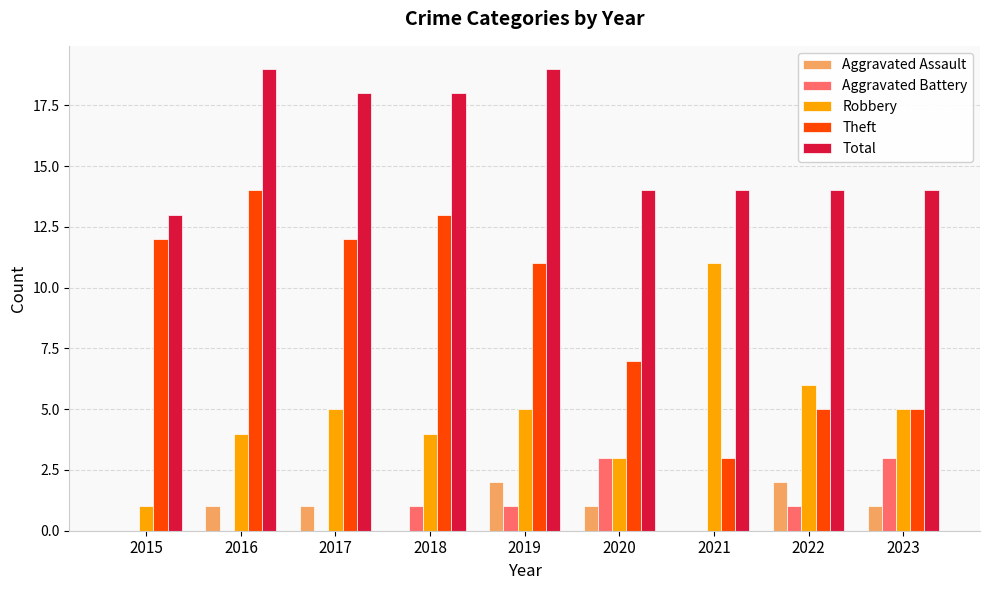

The value of Aggravated Assault at 2017 is 1. True or false?

True